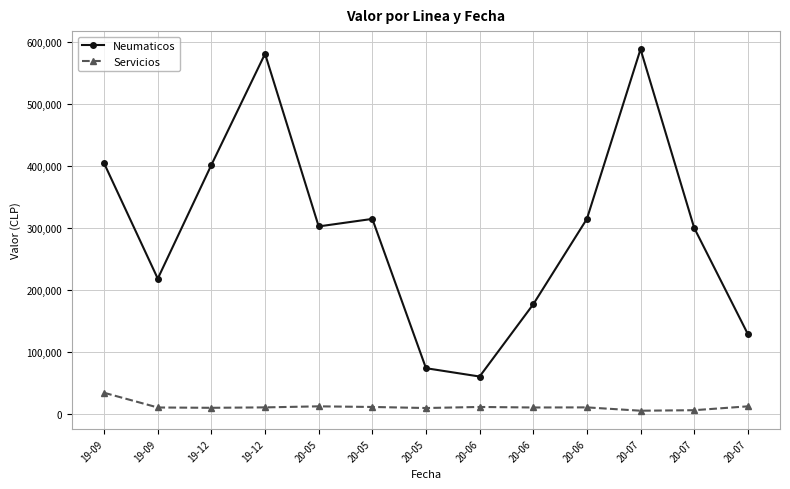

What is the maximum value for Servicios?

34284